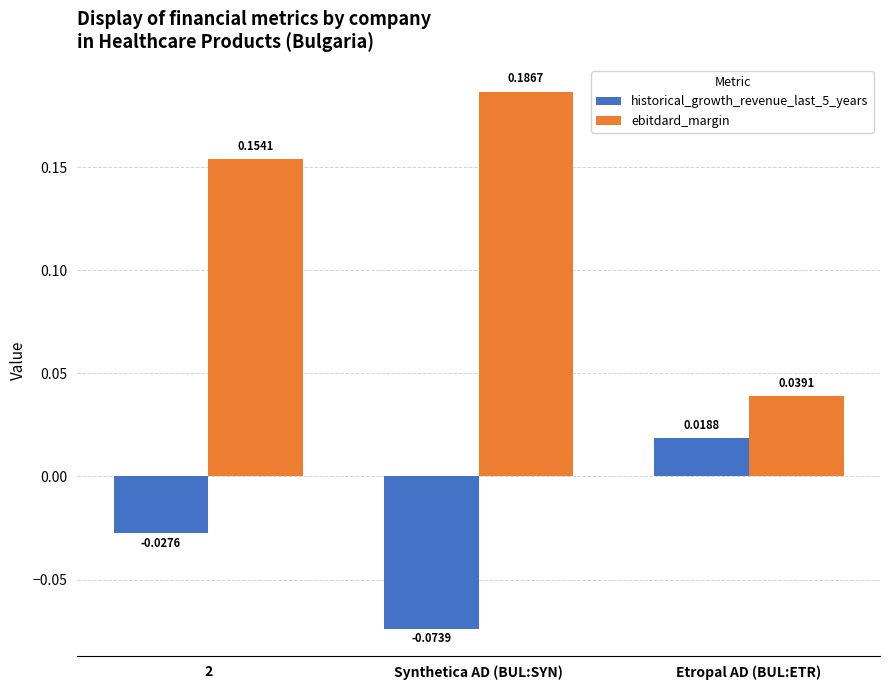

How many series are shown in this chart?

2